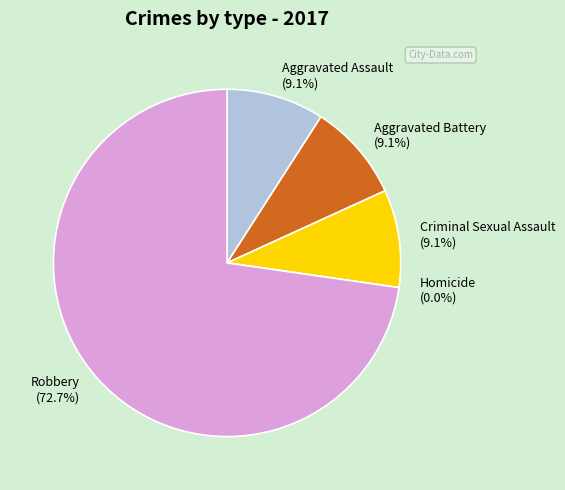

Which slice is the largest?

Robbery